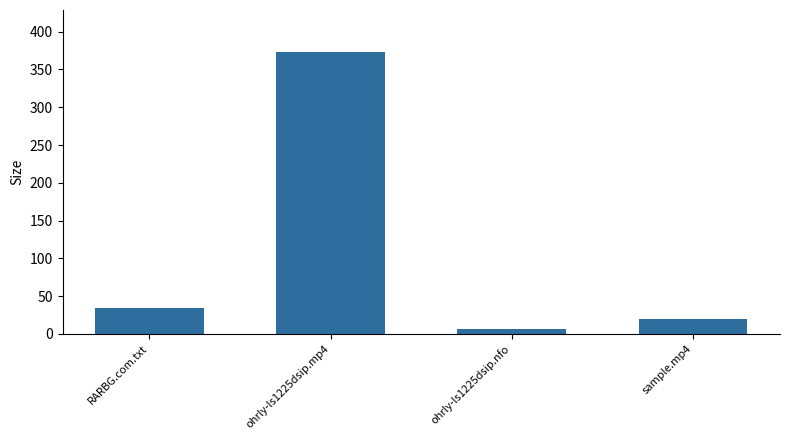

Rank the categories by value from lowest to highest.

ohrly-ls1225dsip.nfo, sample.mp4, RARBG.com.txt, ohrly-ls1225dsip.mp4